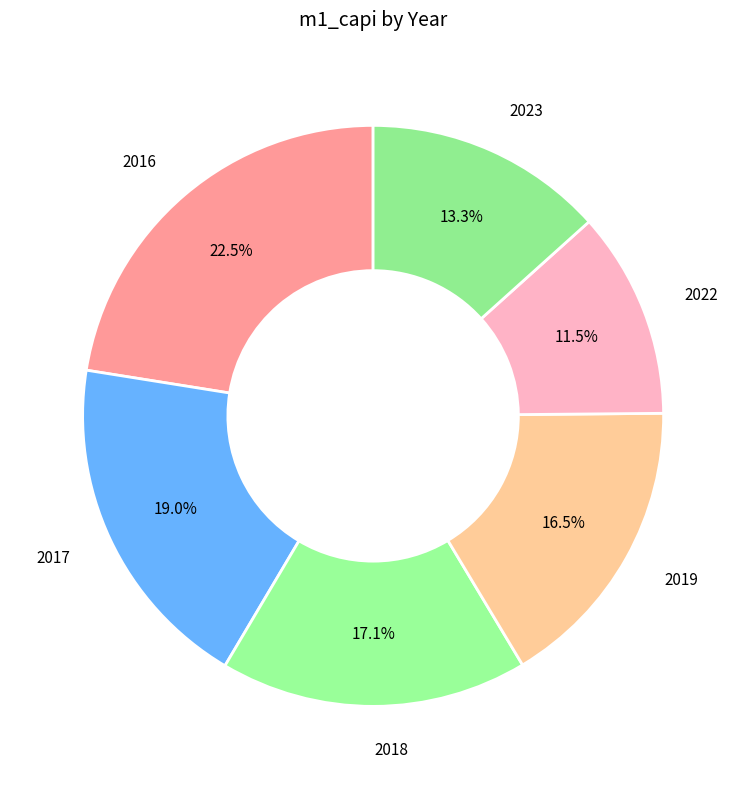

Count the number of slices in the pie.

6